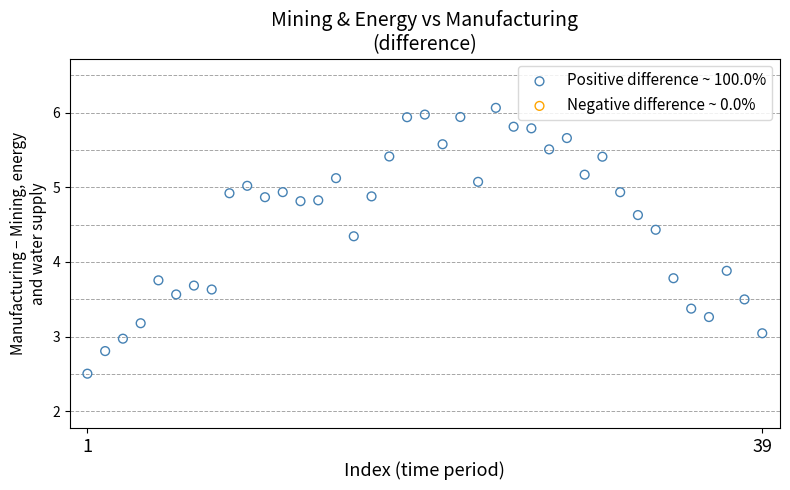

What is the range of X values (max minus min)?

38.0